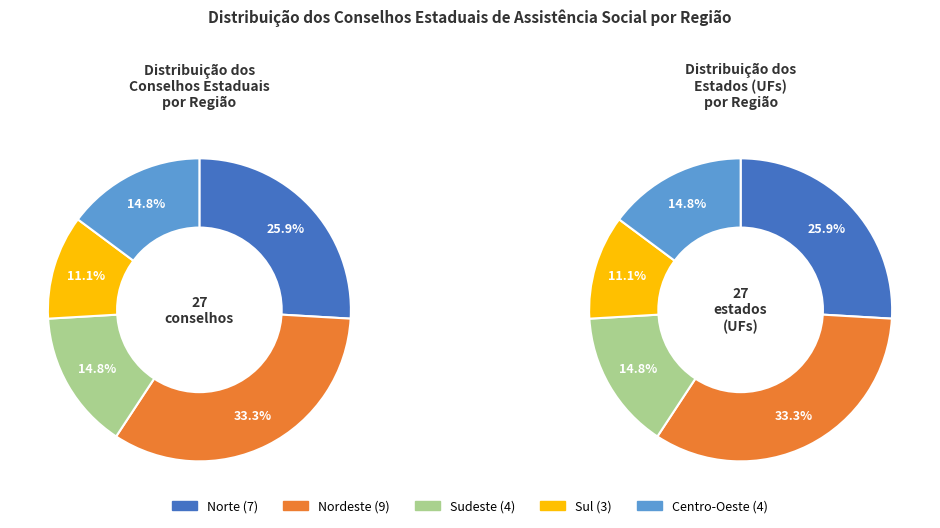

Combined, do Norte and Nordeste account for over 50%?

Yes